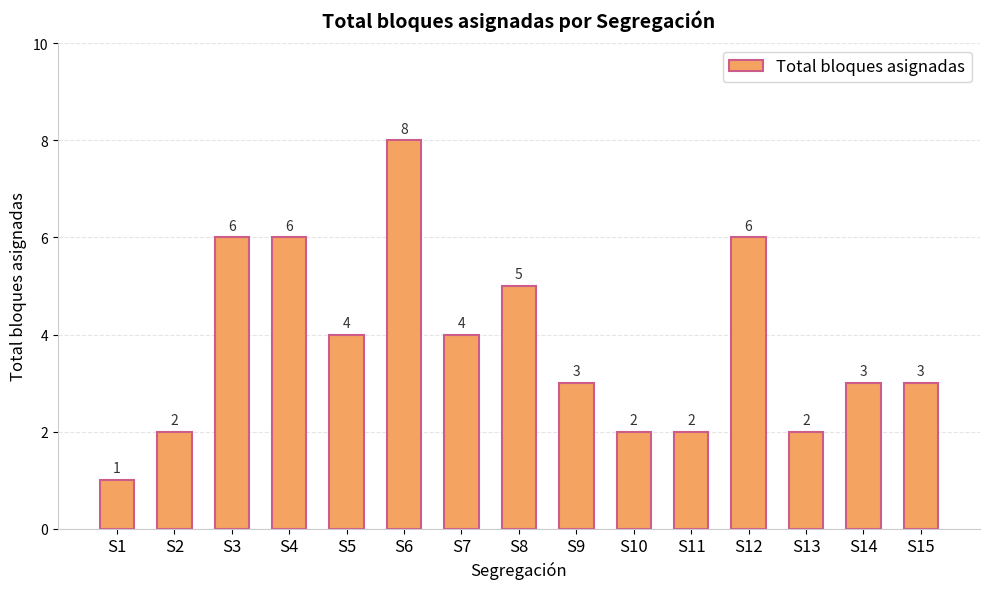

Are the bars grouped side by side (vs. stacked)?

No